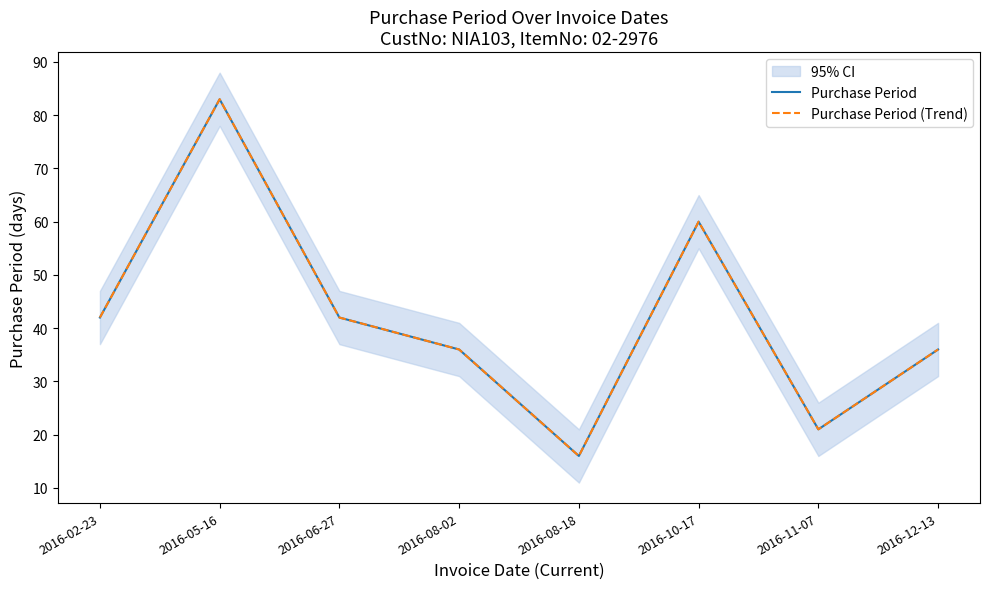

What is the label of the 6th point from the left?

2016-10-17